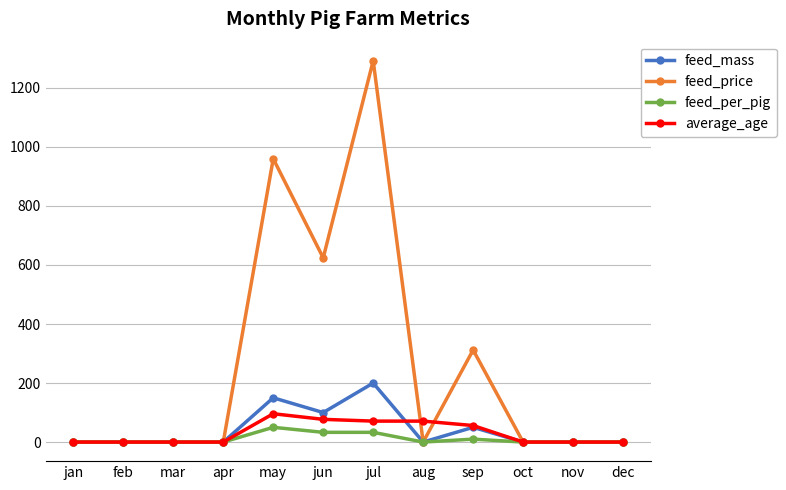

Reading left to right, what are all the values shown in this chart?

feed_mass: 0	0	0	0	150	100	200	0	50	0	0	0
feed_price: 0	0	0	0	960	624	1292	0	312	0	0	0
feed_per_pig: 0	0	0	0	50	33	33	0	10	0	0	0
average_age: 0	0	0	0	96	77	71	71	56	0	0	0